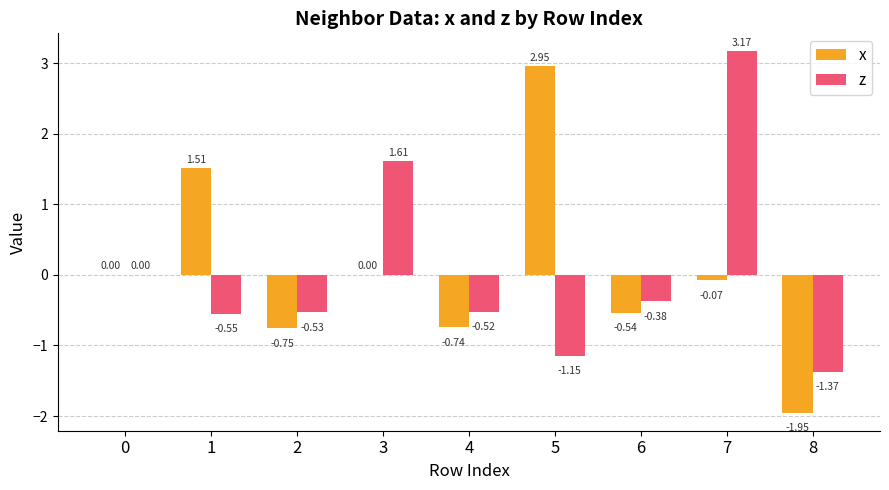

Between 3 and 6, which series saw the biggest shift?

z